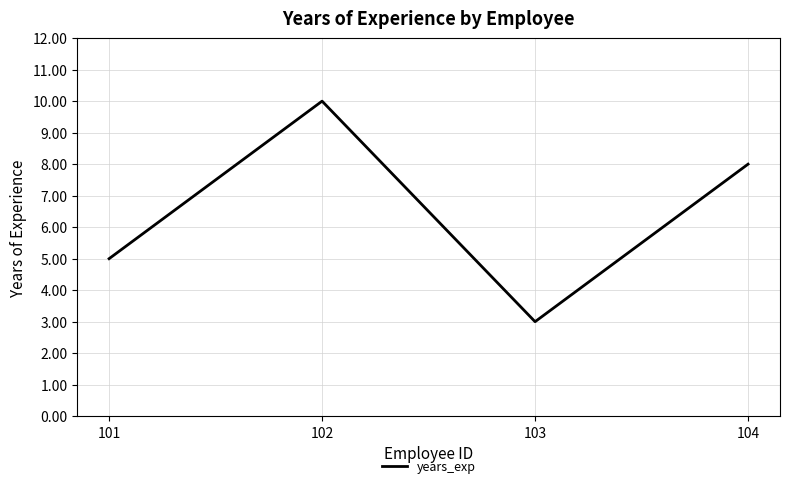

What is the sum of the values at 104 and 103?

11